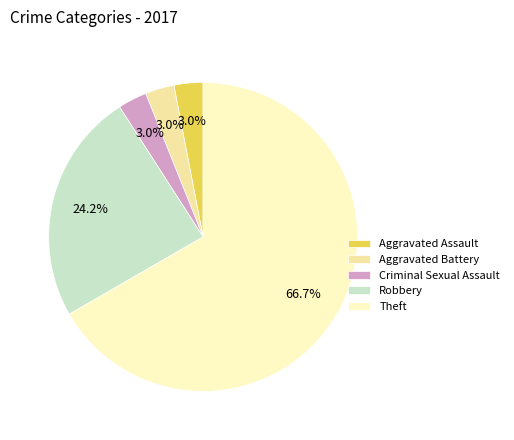

Count the number of slices in the pie.

5